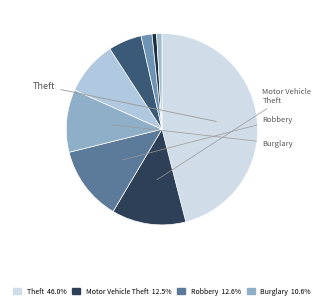

How many slices are in this pie chart?

9